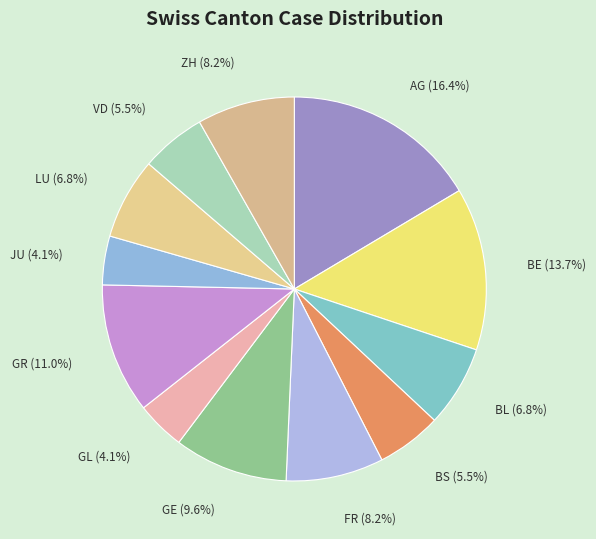

What percentage is the AG slice, to the nearest percent?

16%